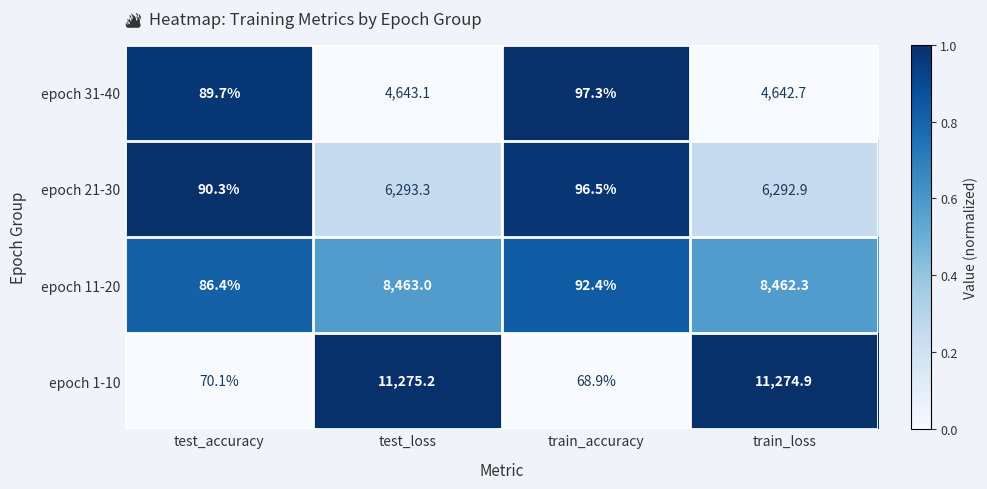

What is the average value of the epoch 11-20 series?

4276.0